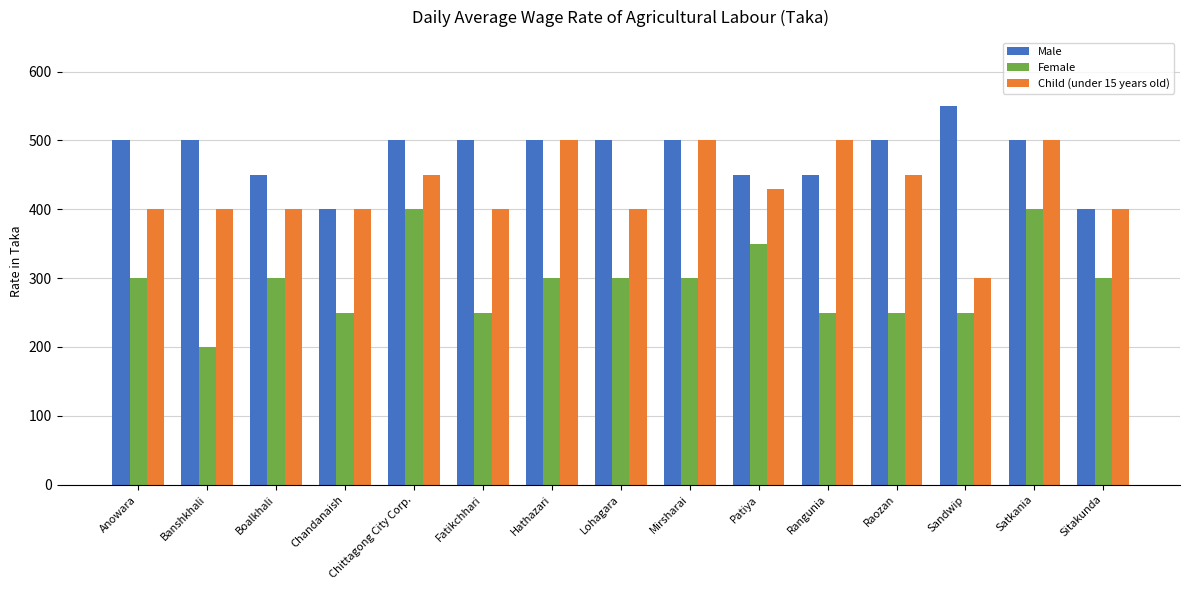

What is the sum of all Child (under 15 years old) values?

6430